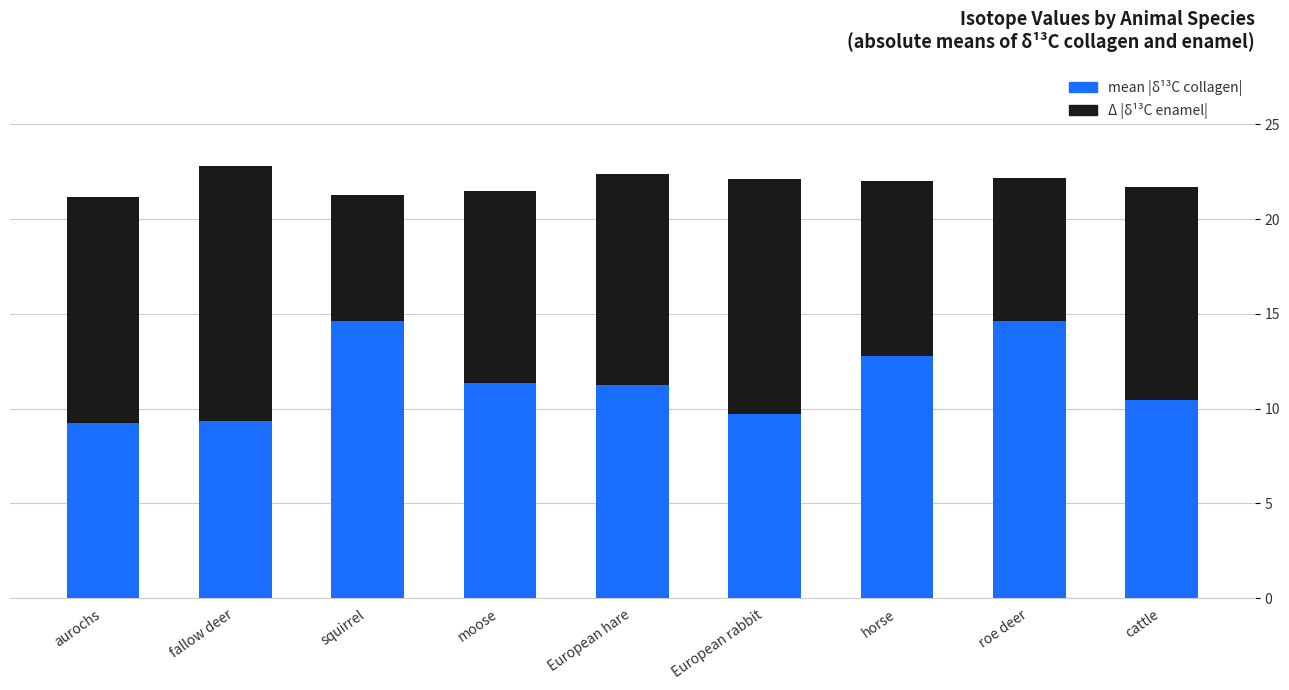

What is the total value across all series at moose?

21.5